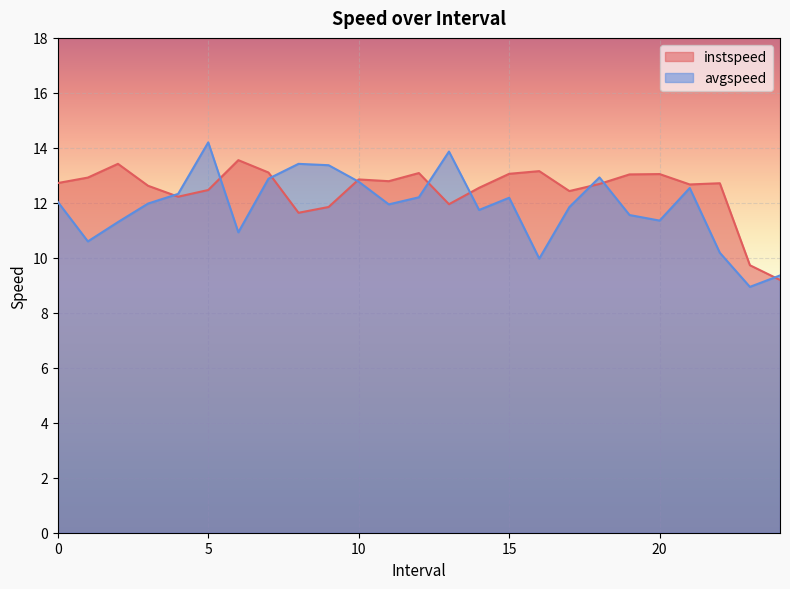

Is it true that instspeed equals 12.5 at 14.0?

True